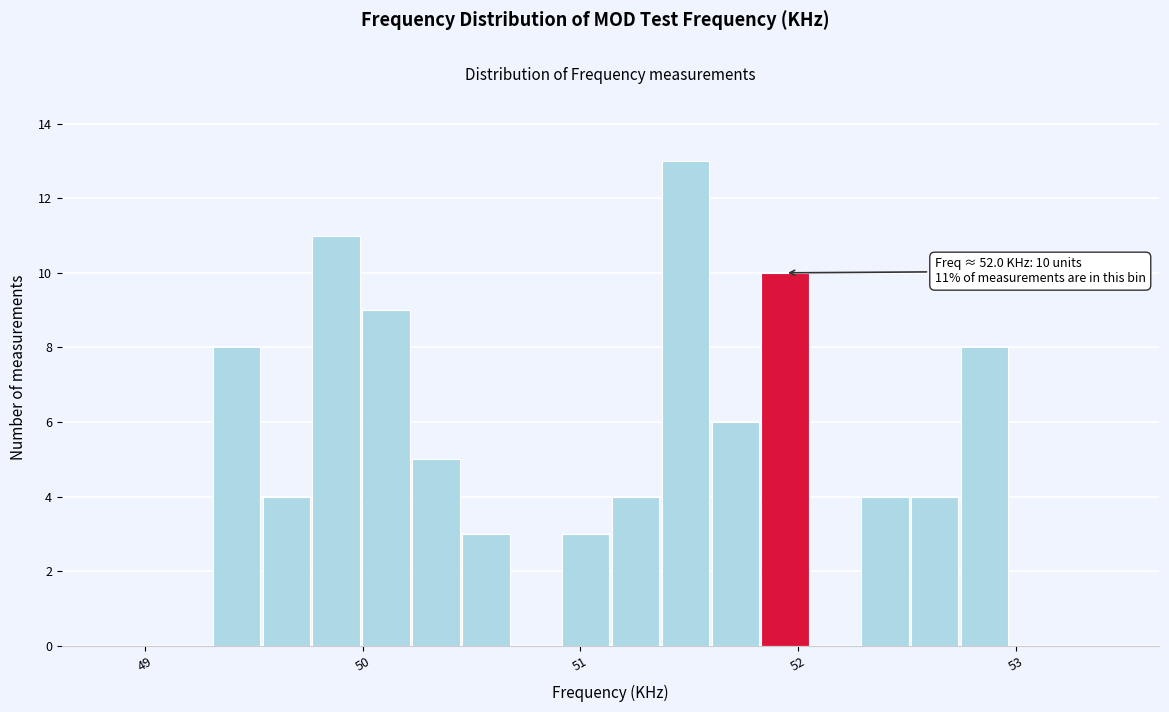

Around what value on the x-axis is the tallest bar? Give the approximate position of its centre, as read against the axis.

51.5